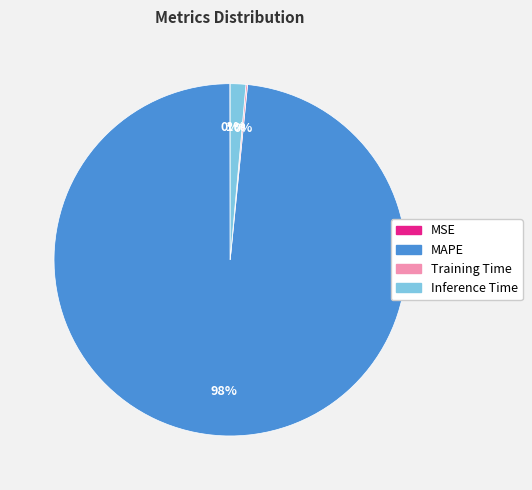

Which slice represents more than half of the pie?

MAPE